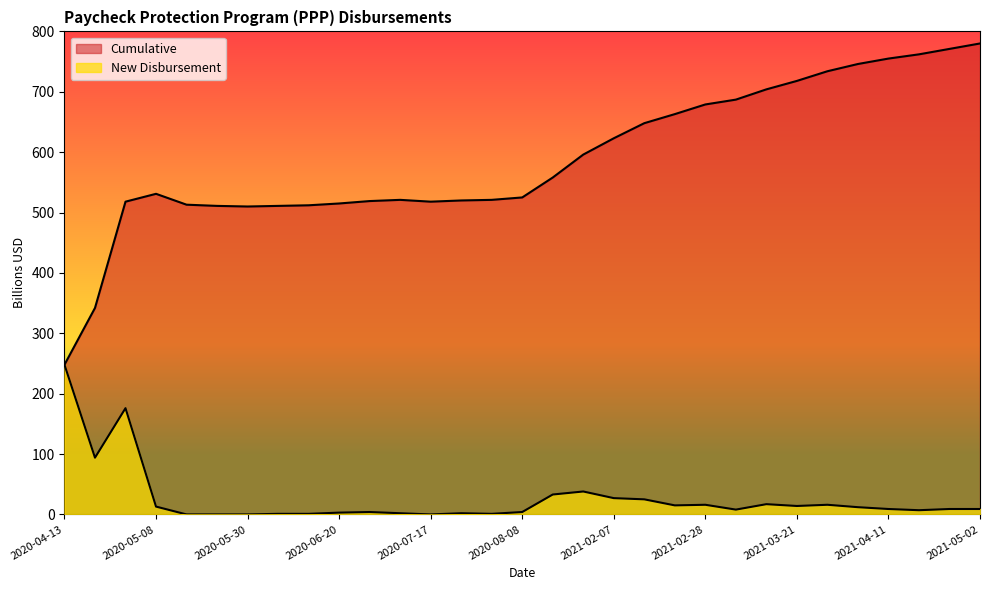

What position from the right is 2020-07-31?

17